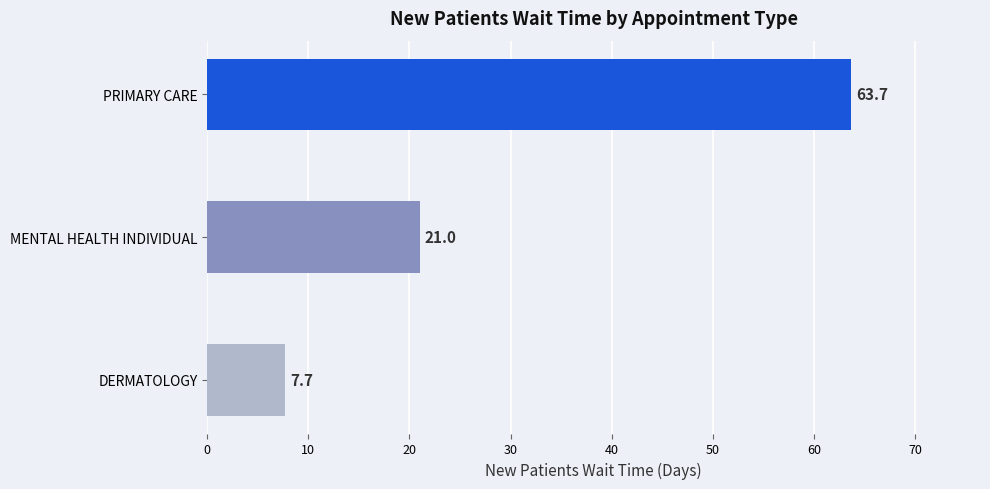

Reading bottom to top, transcribe all the data shown in this chart.

DERMATOLOGY=7.7	MENTAL HEALTH INDIVIDUAL=21.0	PRIMARY CARE=63.7